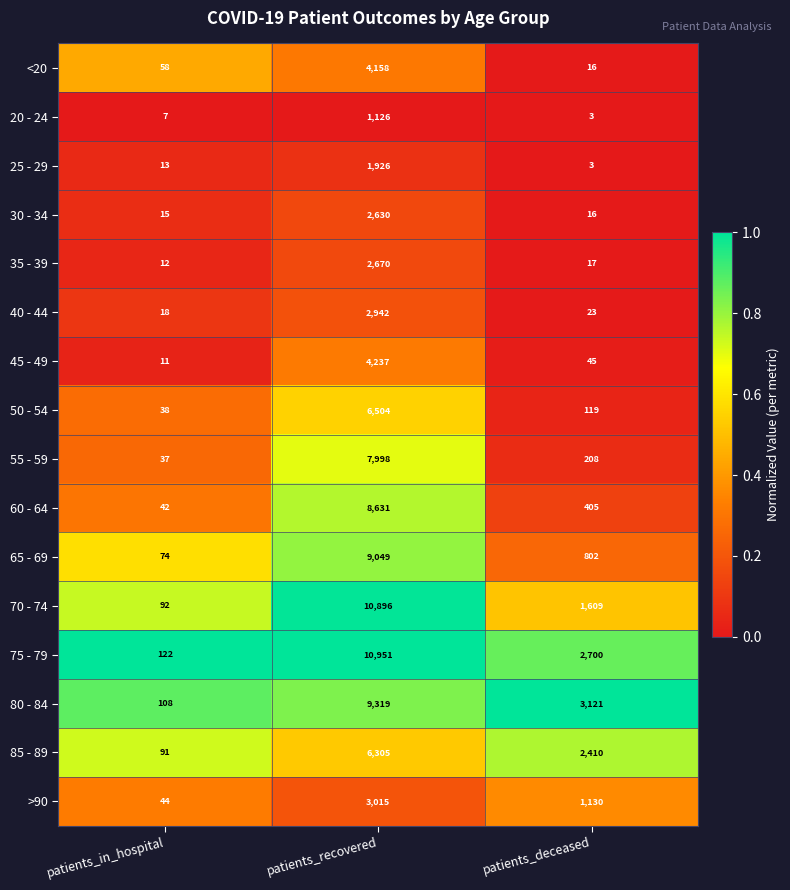

What is the maximum value shown in the chart?

10951